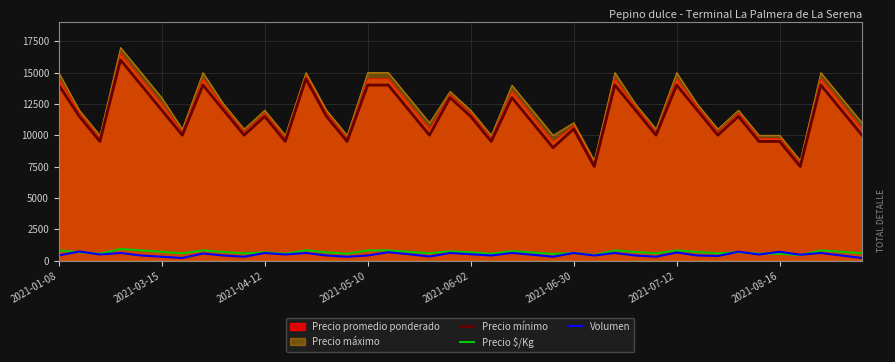

What is the maximum value shown in the chart?

17000